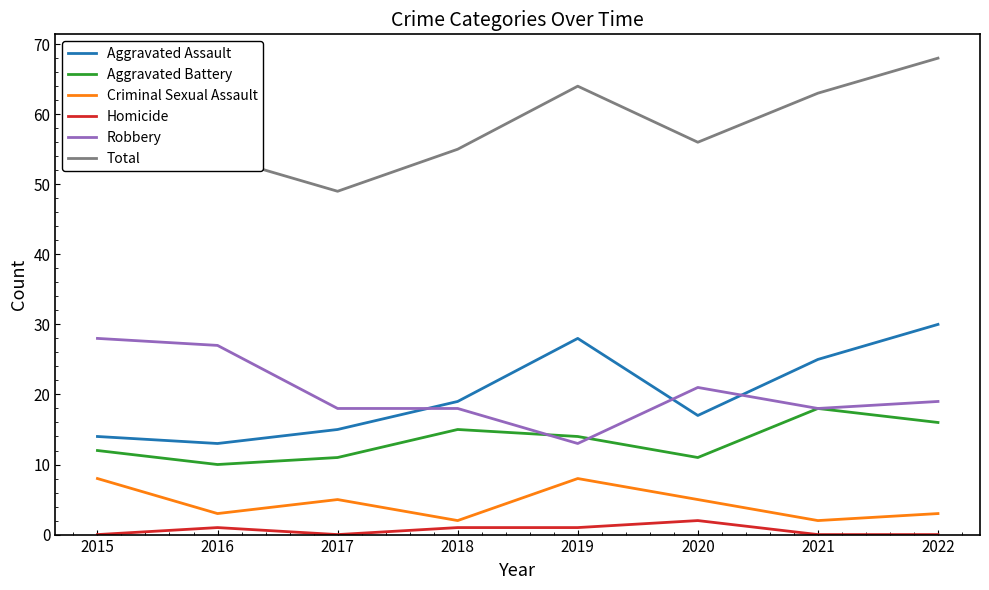

Is the value of Aggravated Assault at 2021 greater than the value of Criminal Sexual Assault at 2019?

Yes